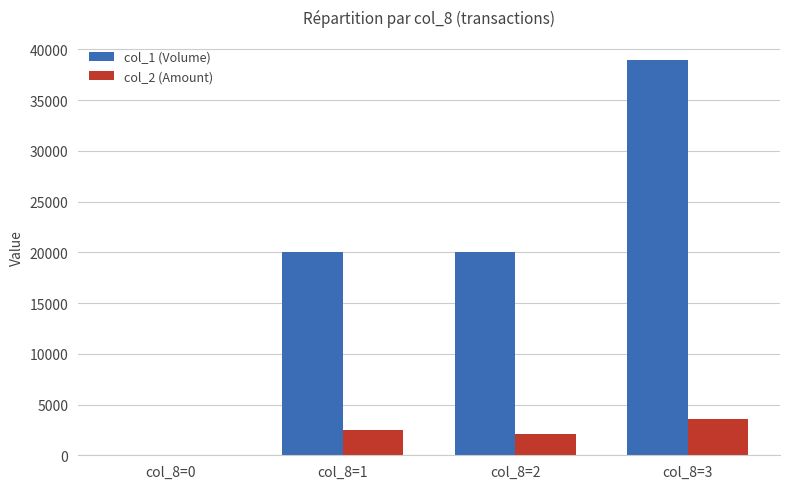

Between col_8=0 and col_8=2, which series saw the biggest shift?

col_1 (Volume)